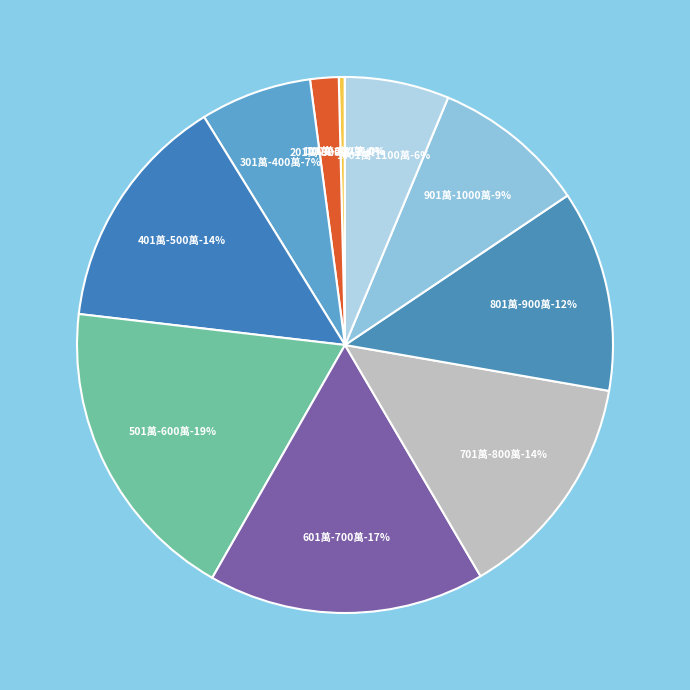

To the nearest percent, what is the combined percentage of 801萬-900萬 and 501萬-600萬?

31%